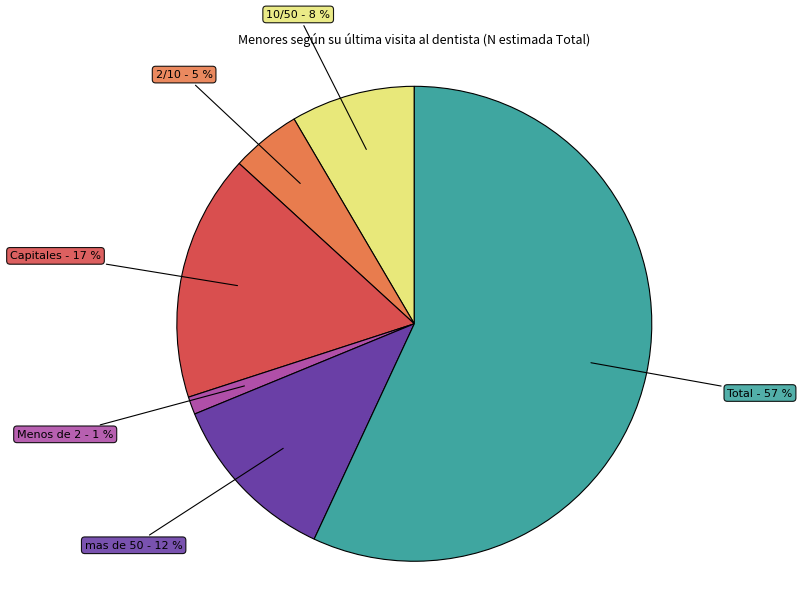

To the nearest percent, what is the difference between the largest and smallest slice percentages?

56%